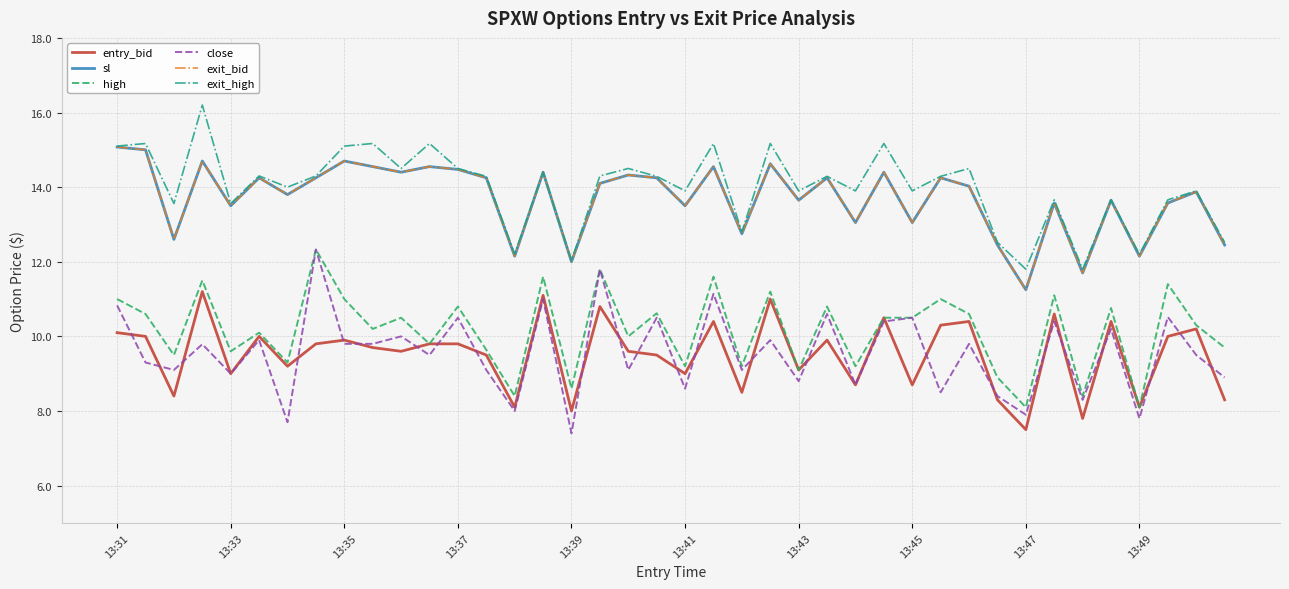

What is the difference between the maximum and minimum values in the close series?

4.9